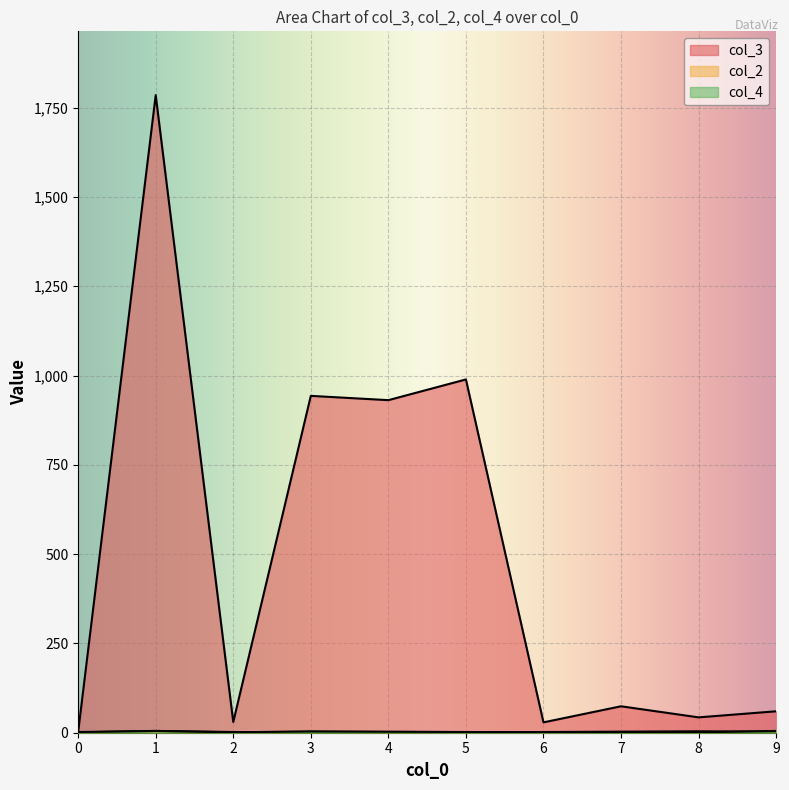

How many interior local valleys does the col_3 series have?

4